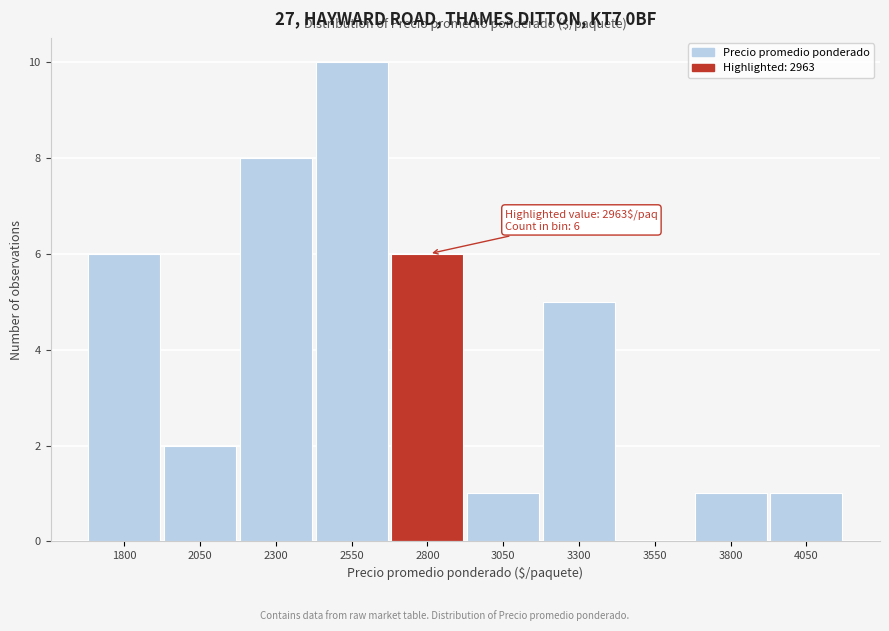

Reading left to right, list all the values displayed in this chart.

1800=6	2050=2	2300=8	2550=10	2800=6	3050=1	3300=5	3550=0	3800=1	4050=1